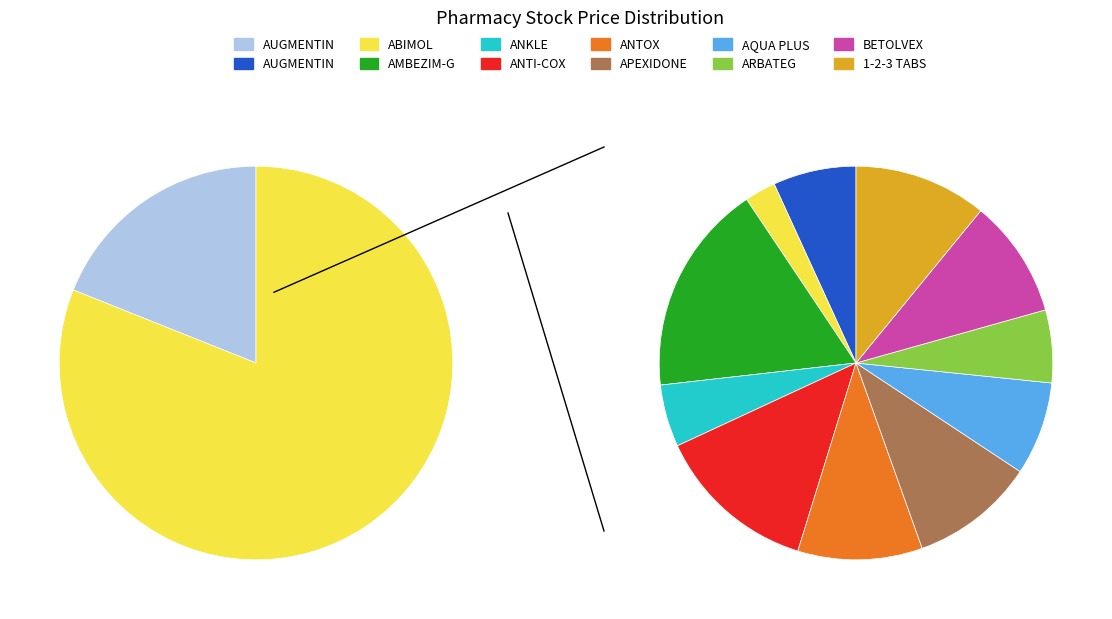

To the nearest percent, what is the average slice percentage?

8%